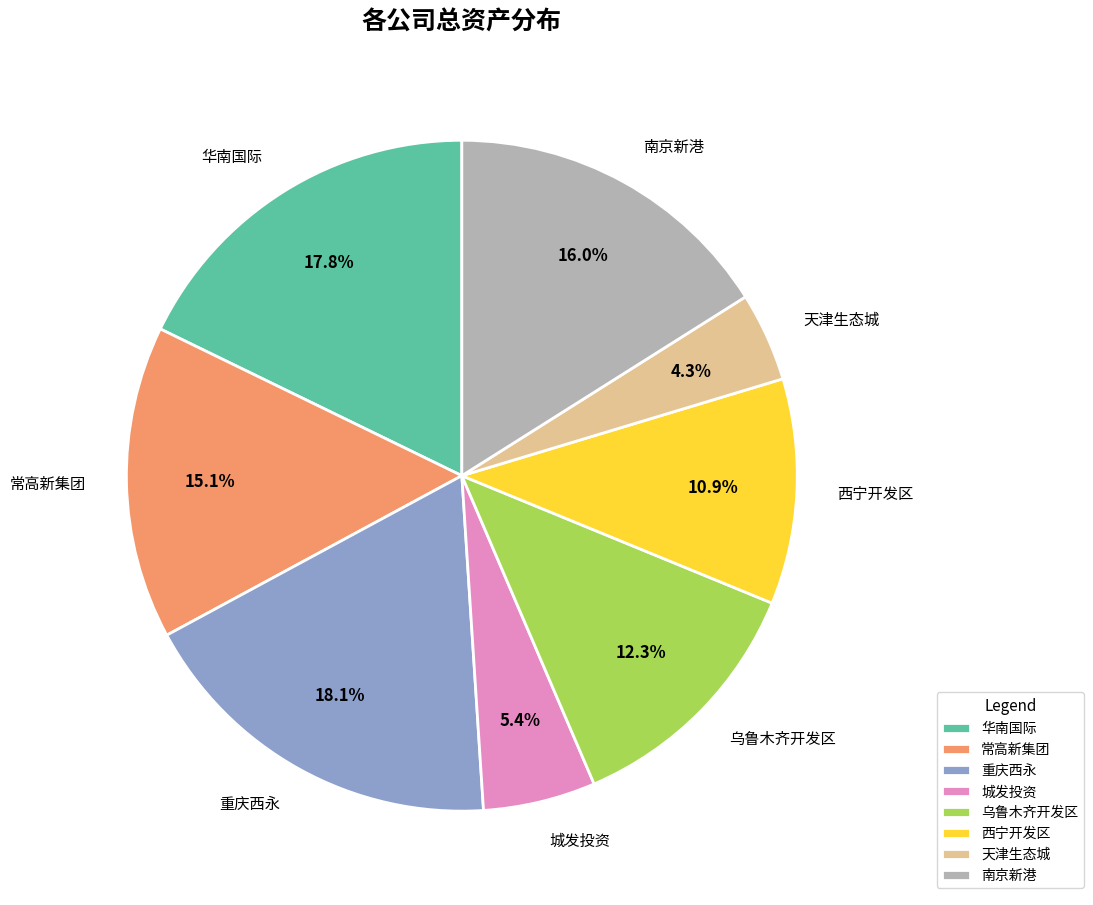

How many segments does this pie chart have?

8